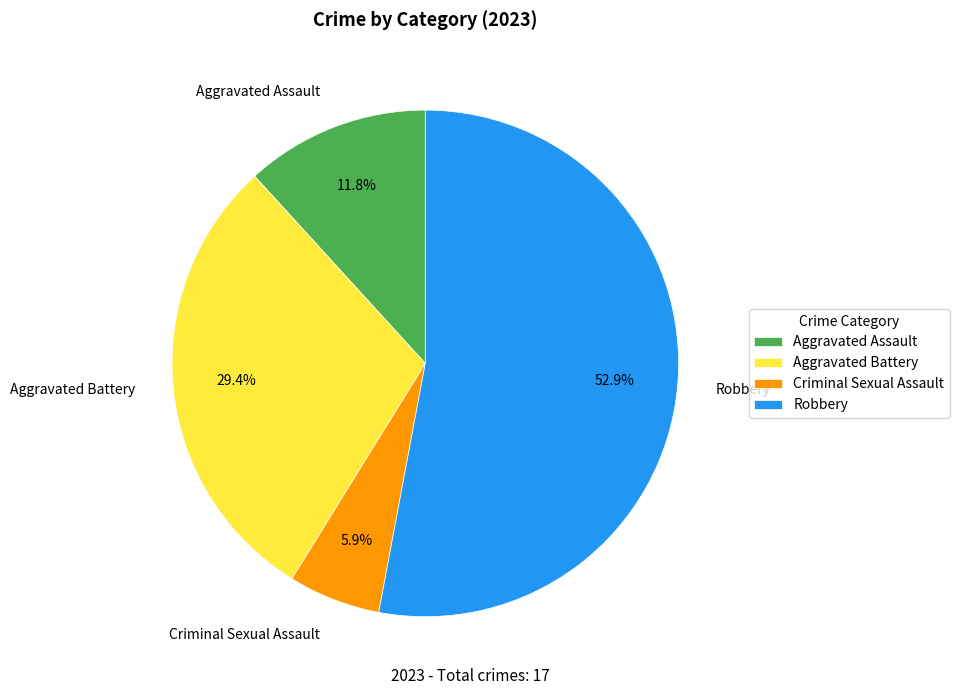

Is it true that Aggravated Battery is 15% of the pie?

False